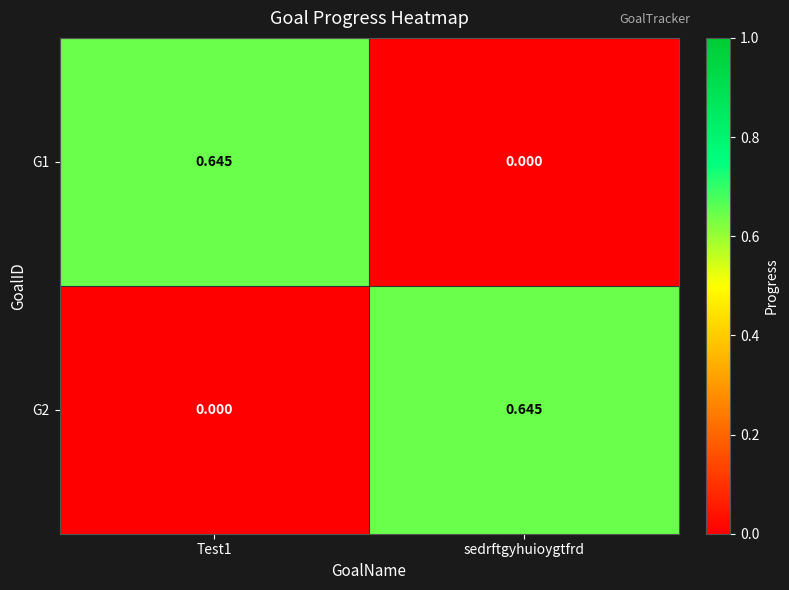

At which label does G2 reach its peak?

sedrftgyhuioygtfrd